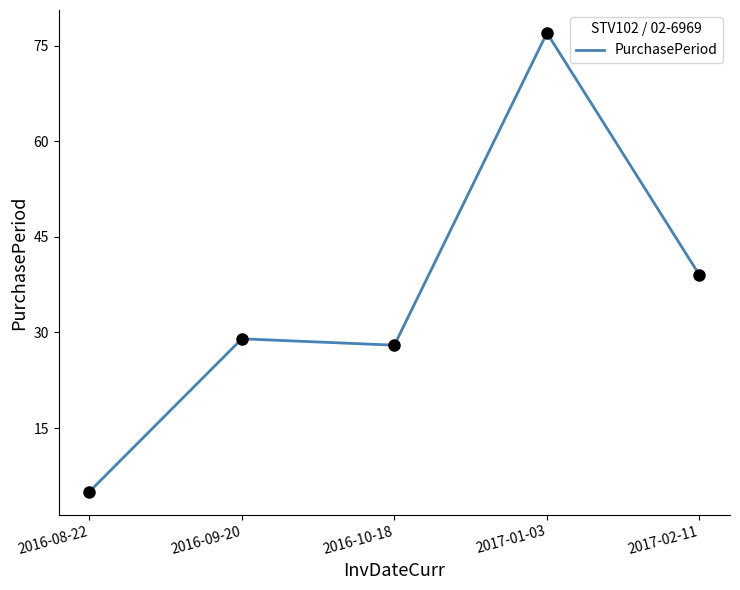

Between 2016-08-22 and 2017-02-11, which is larger?

2017-02-11